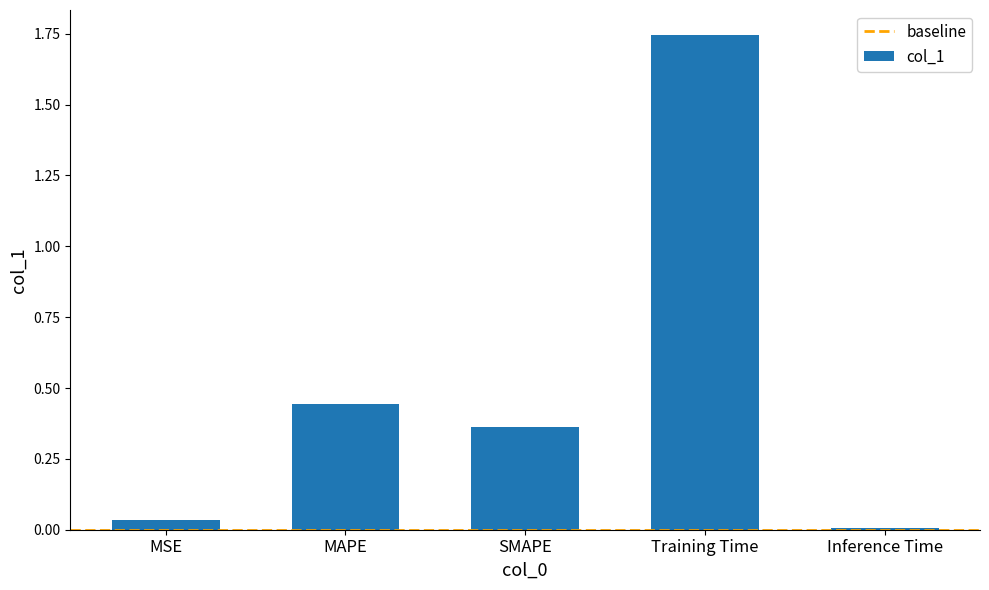

What is the label of the 3rd bar from the left?

SMAPE